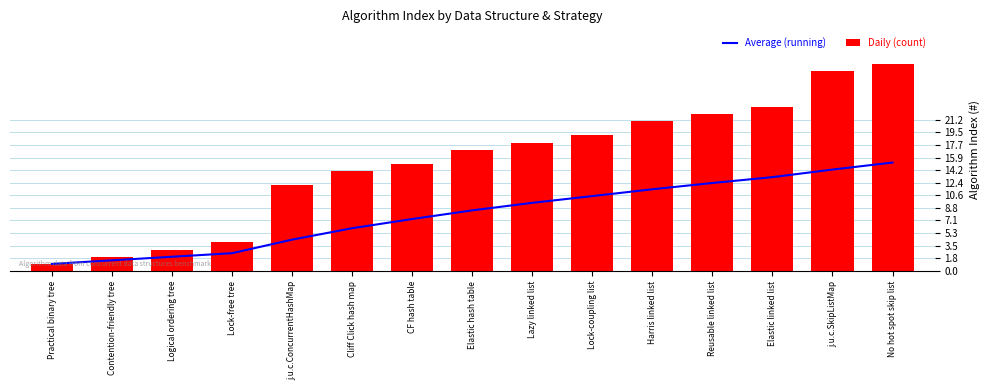

List the labels in order of Daily (count) value, largest first.

No hot spot skip list, j.u.c.SkipListMap, Elastic linked list, Reusable linked list, Harris linked list, Lock-coupling list, Lazy linked list, Elastic hash table, CF hash table, Cliff Click hash map, j.u.c.ConcurrentHashMap, Lock-free tree, Logical ordering tree, Contention-friendly tree, Practical binary tree